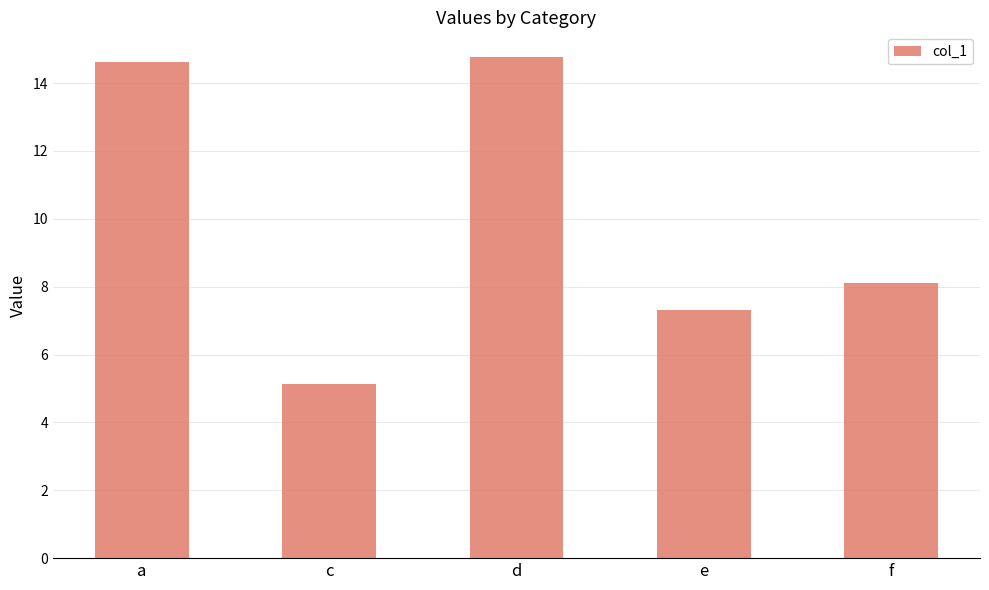

Reading left to right, extract all data points from this chart.

a=14.6	c=5.1	d=14.8	e=7.3	f=8.1